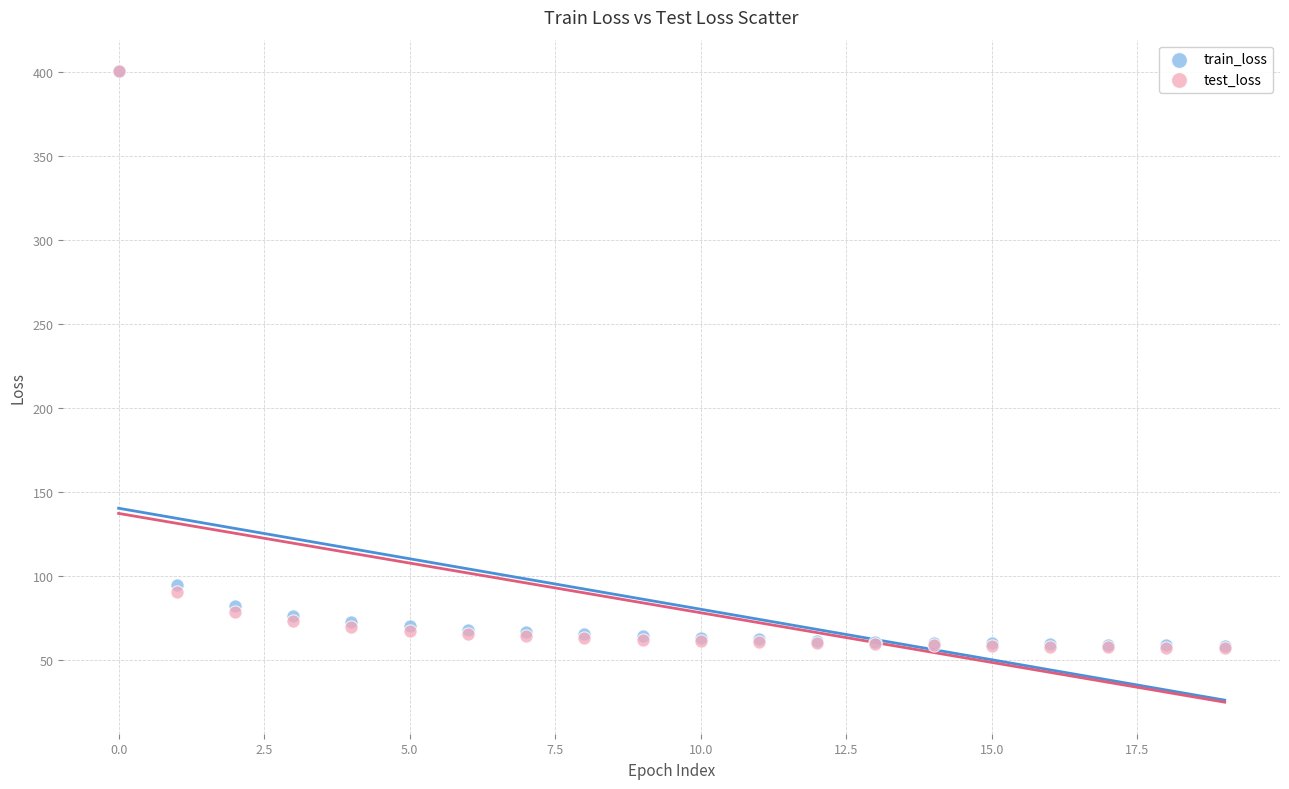

What are all the series names shown in the legend?

train_loss, test_loss